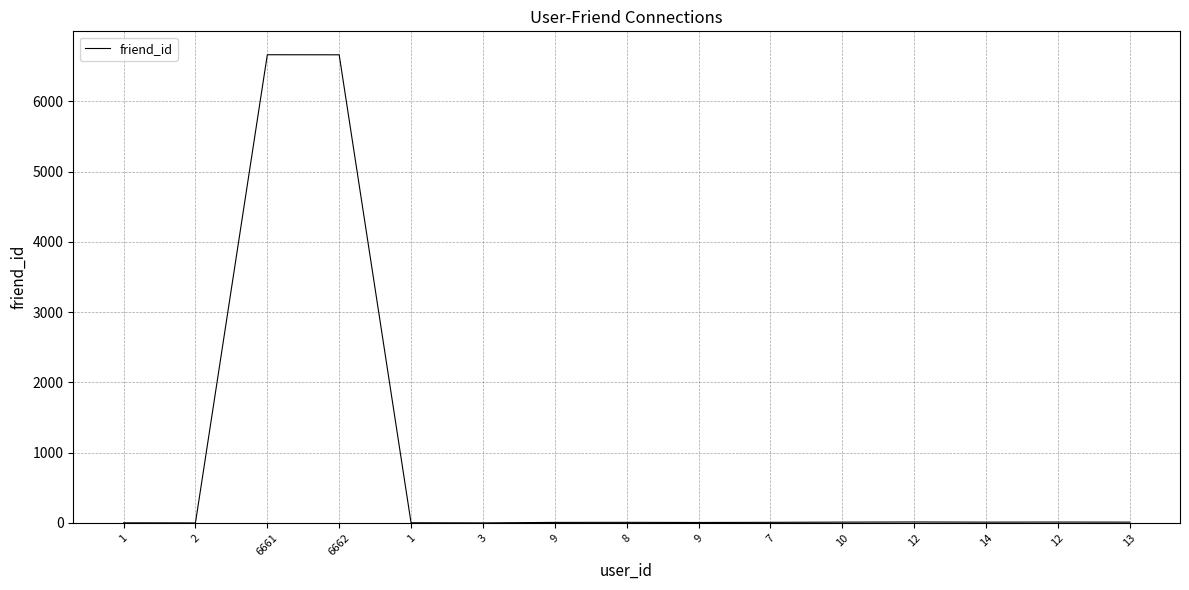

Reading left to right, transcribe all the data shown in this chart.

1=2	2=1	6661=6662	6662=6661	1=3	3=1	9=8	8=9	9=7	7=9	10=12	12=14	14=12	12=13	13=12